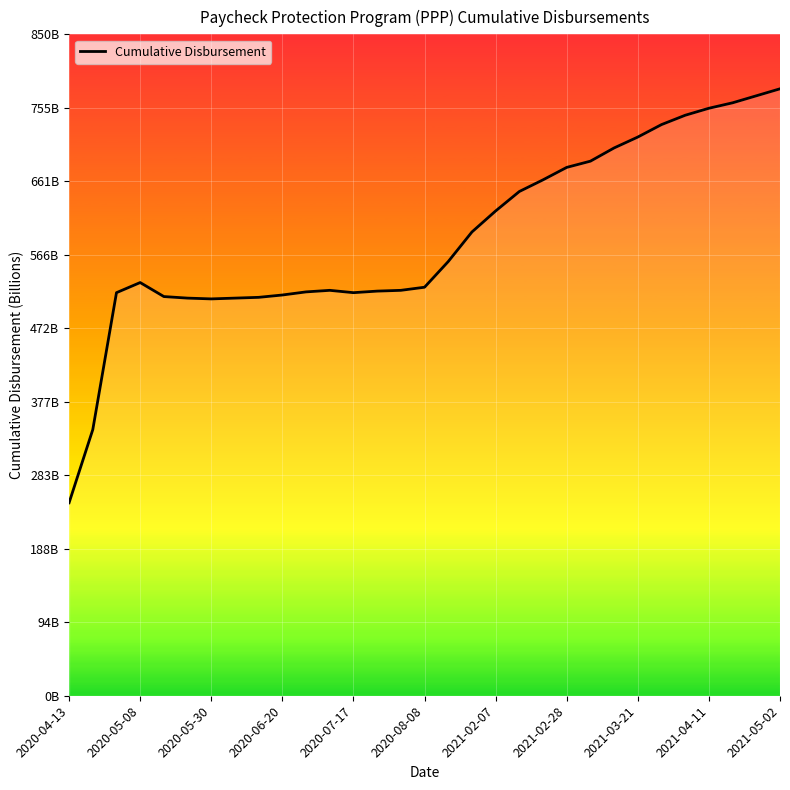

At which category does the chart reach its peak across all series?

2021-05-02